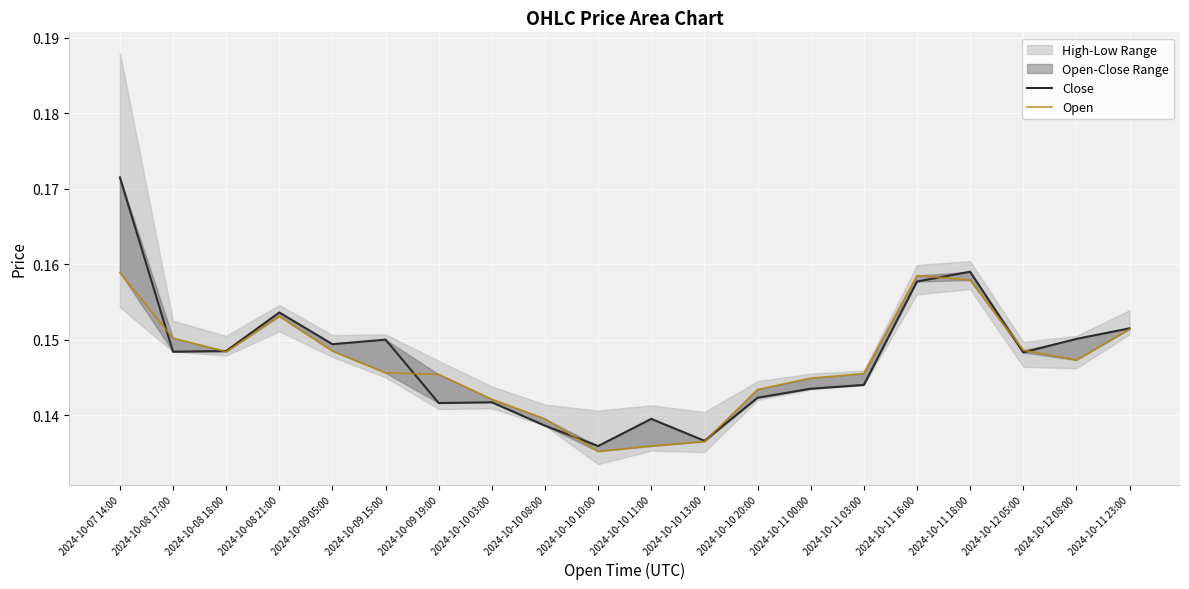

What is the average value of the Close series?

0.1